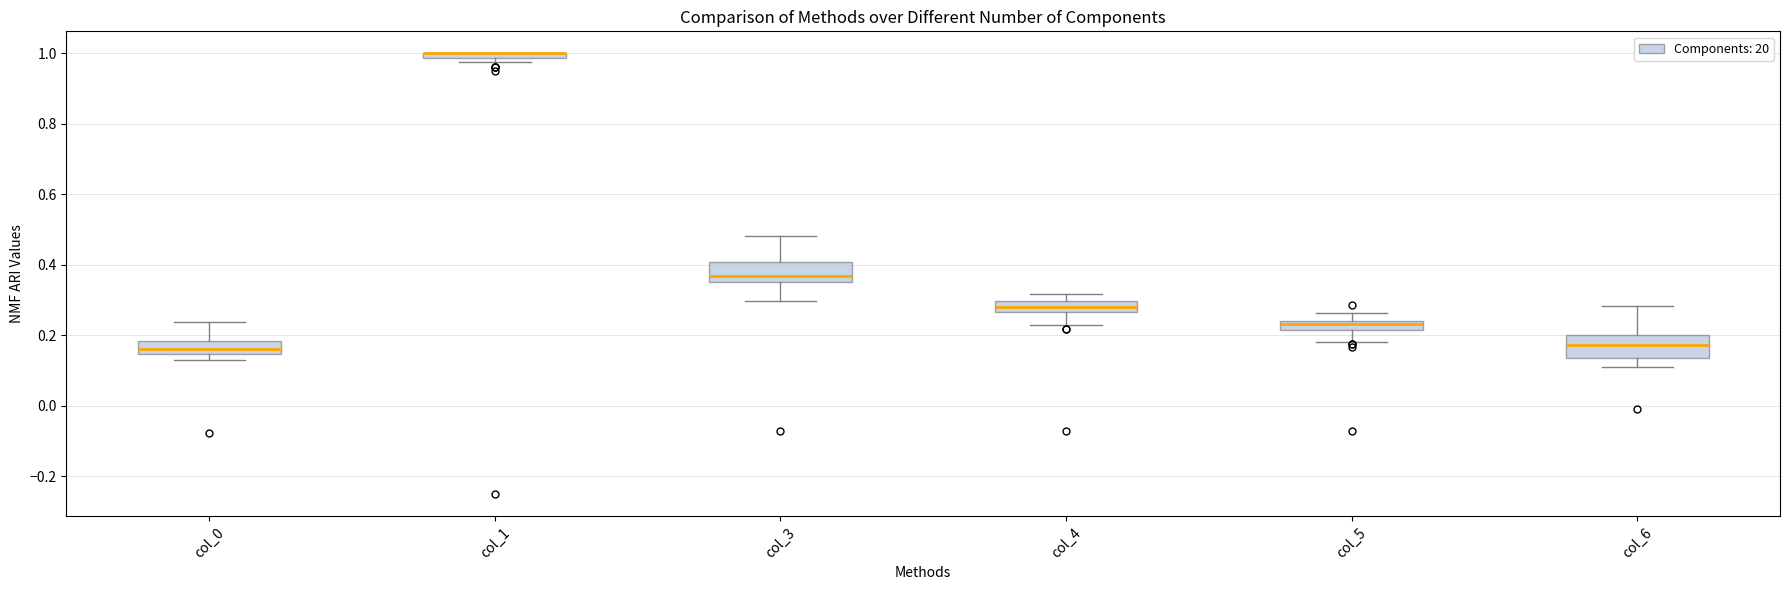

Where is the upper edge of the box for col_1 on the y-axis? The values are not printed on the chart, so give them approximately, as read against the axis.

1.00